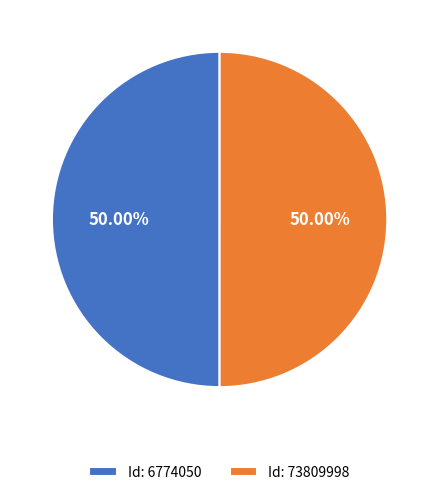

Is the sum of Id: 6774050 and Id: 73809998 greater than half?

Yes